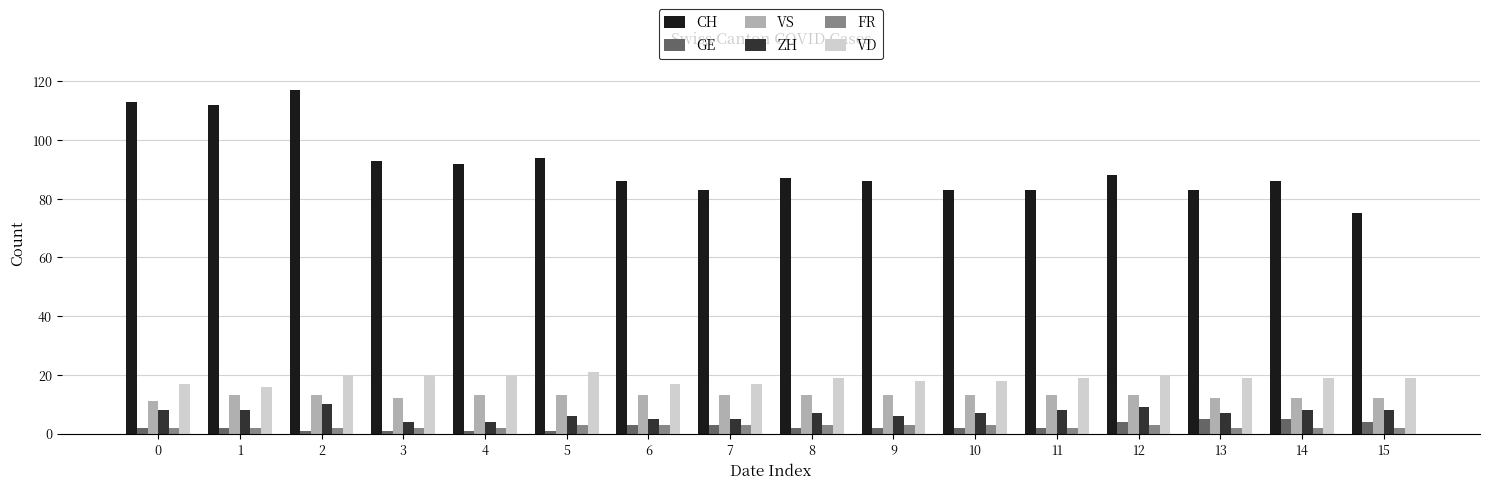

Which category has the lowest value in the CH series?

15